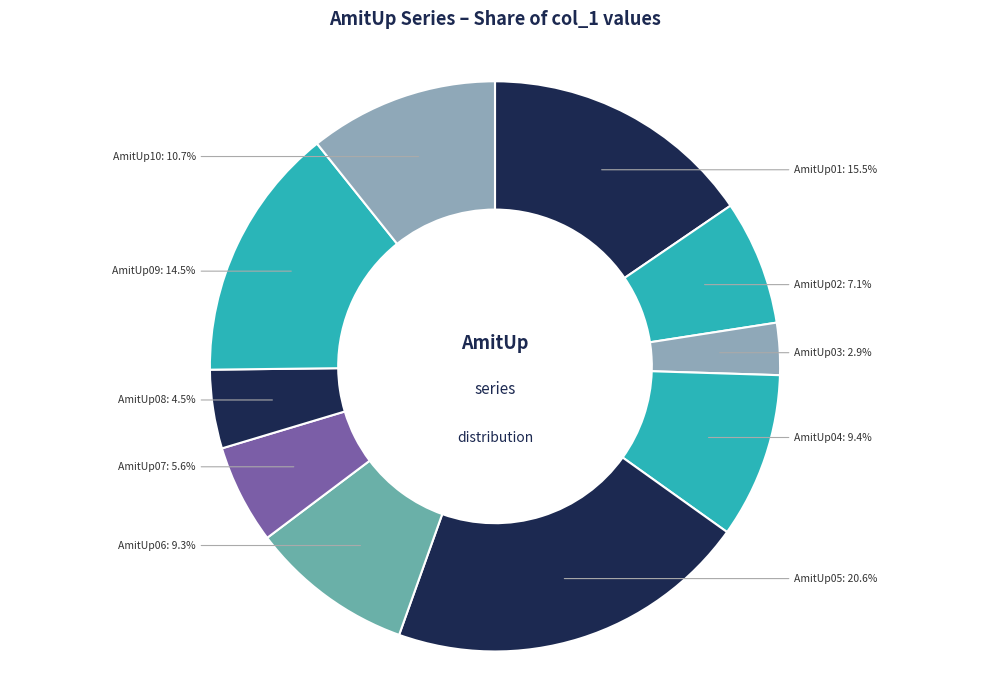

Count the number of slices in the pie.

10